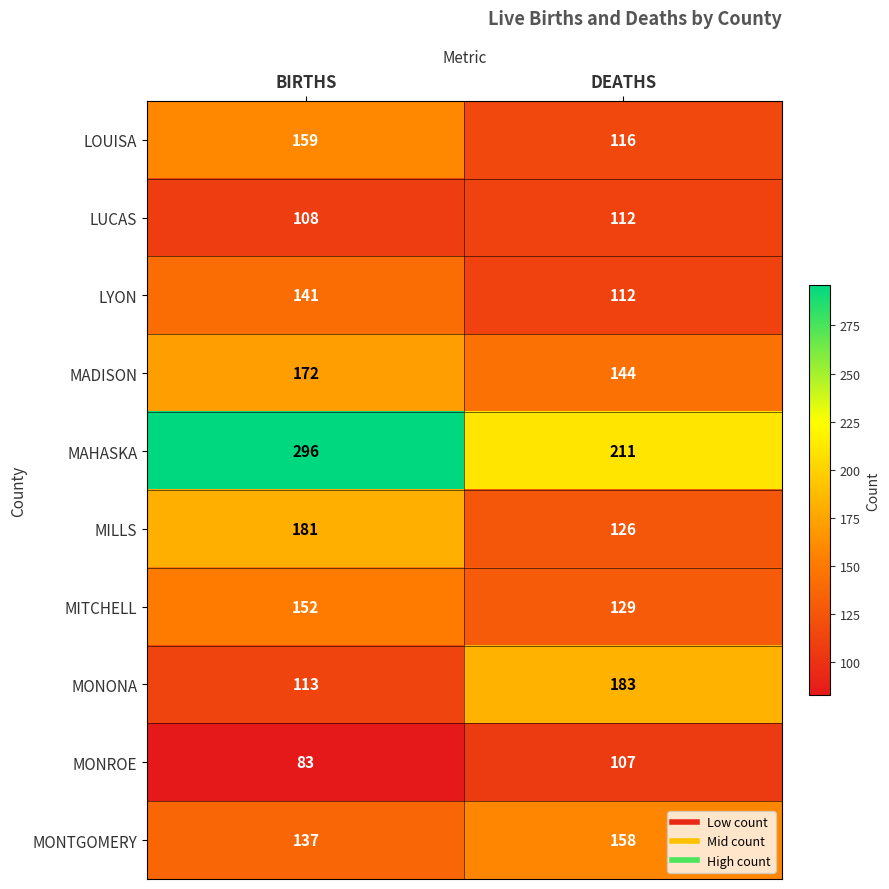

Reading left to right, transcribe all the data shown in this chart.

LOUISA: BIRTHS=159	DEATHS=116
LUCAS: BIRTHS=108	DEATHS=112
LYON: BIRTHS=141	DEATHS=112
MADISON: BIRTHS=172	DEATHS=144
MAHASKA: BIRTHS=296	DEATHS=211
MILLS: BIRTHS=181	DEATHS=126
MITCHELL: BIRTHS=152	DEATHS=129
MONONA: BIRTHS=113	DEATHS=183
MONROE: BIRTHS=83	DEATHS=107
MONTGOMERY: BIRTHS=137	DEATHS=158